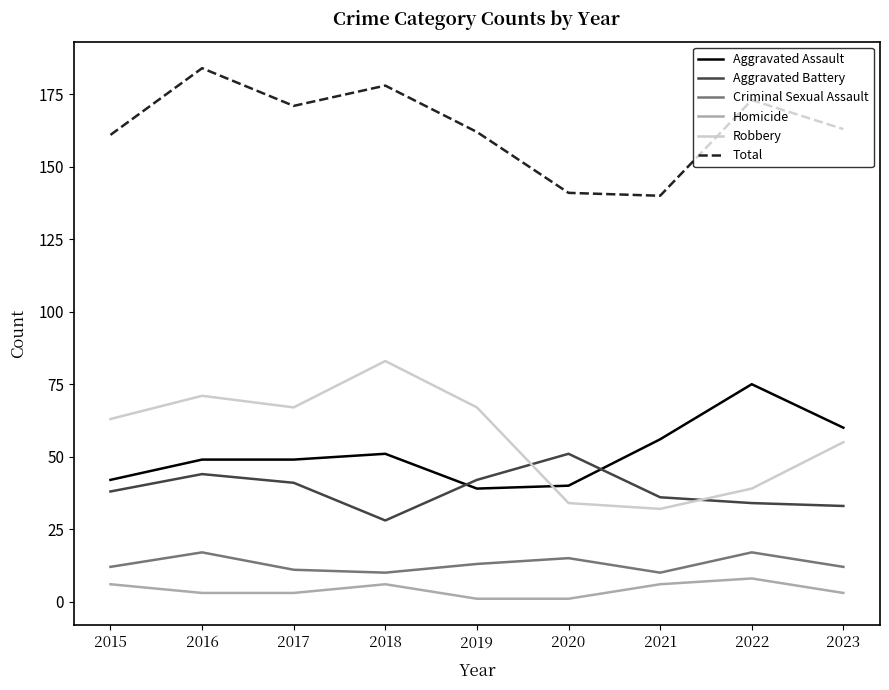

What is the total value across all series at 2015?

322